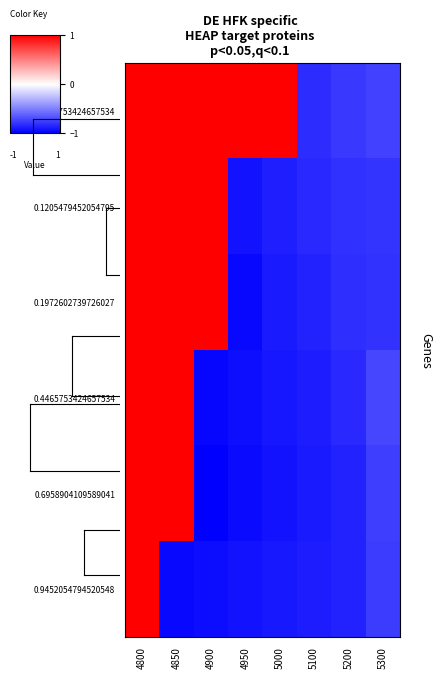

At which category does the chart reach its peak across all series?

4800